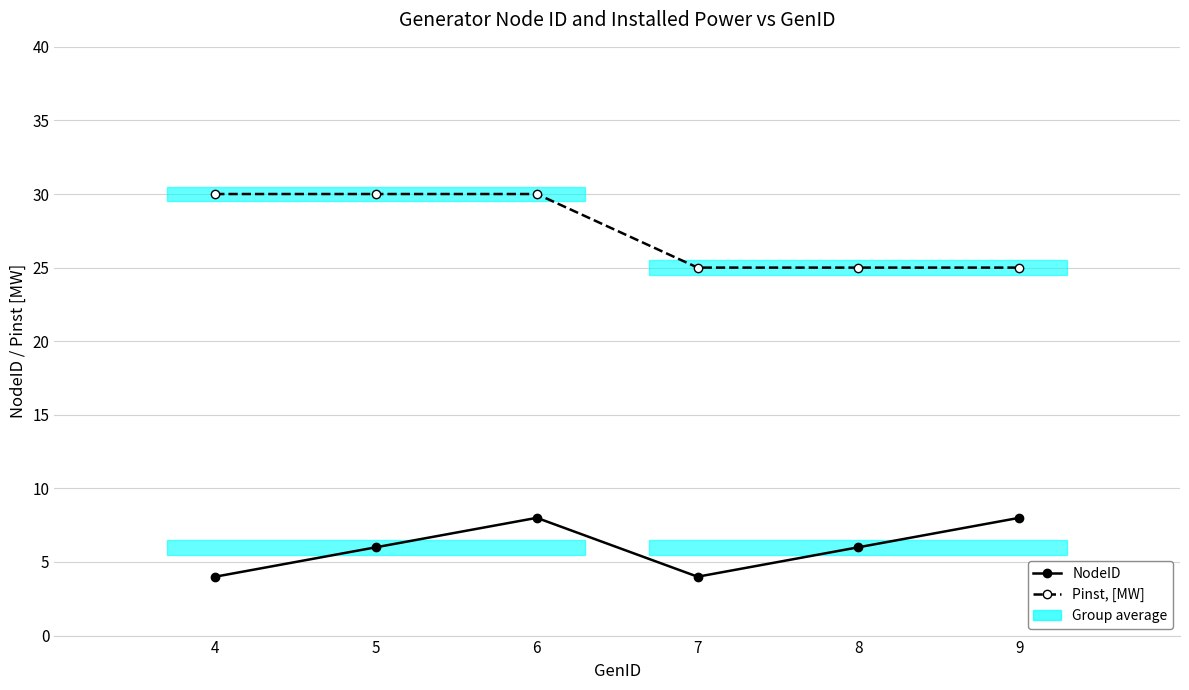

What is the minimum value for NodeID?

4